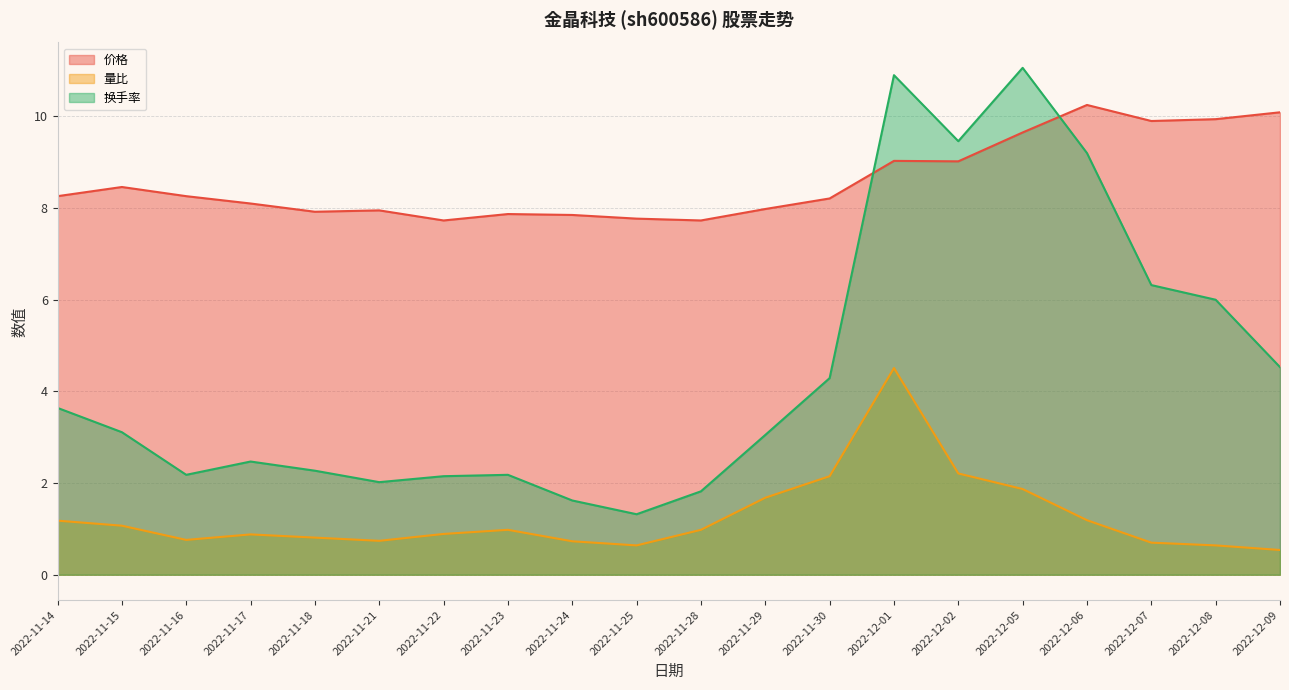

What are all the series names shown in the legend?

价格, 量比, 换手率